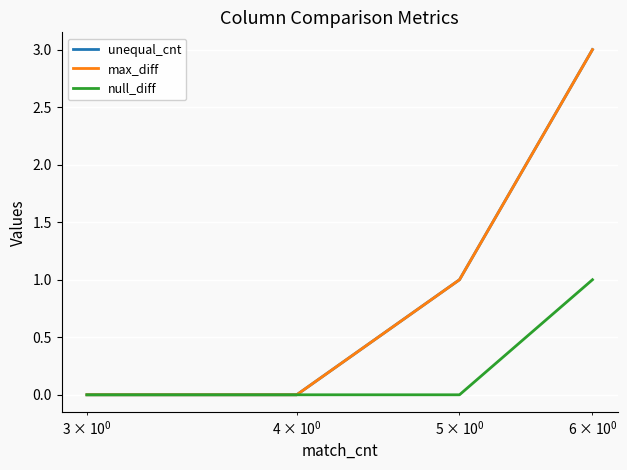

True or false: max_diff has more than 0 interior local peaks.

False